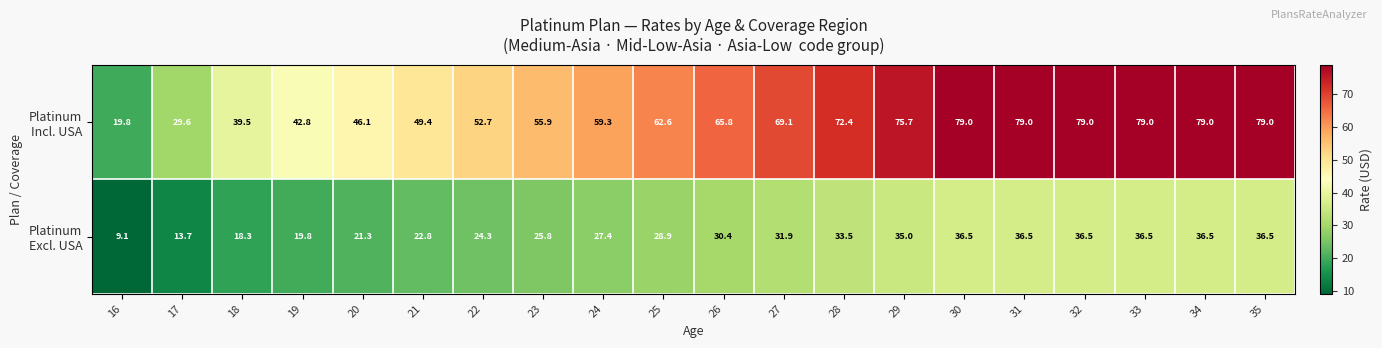

At how many categories does at least one series exceed 49?

15